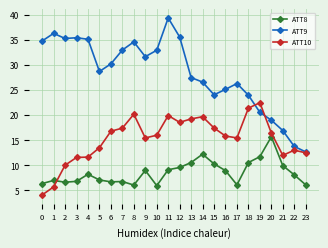

What is the average value of the ATT10 series?

15.3